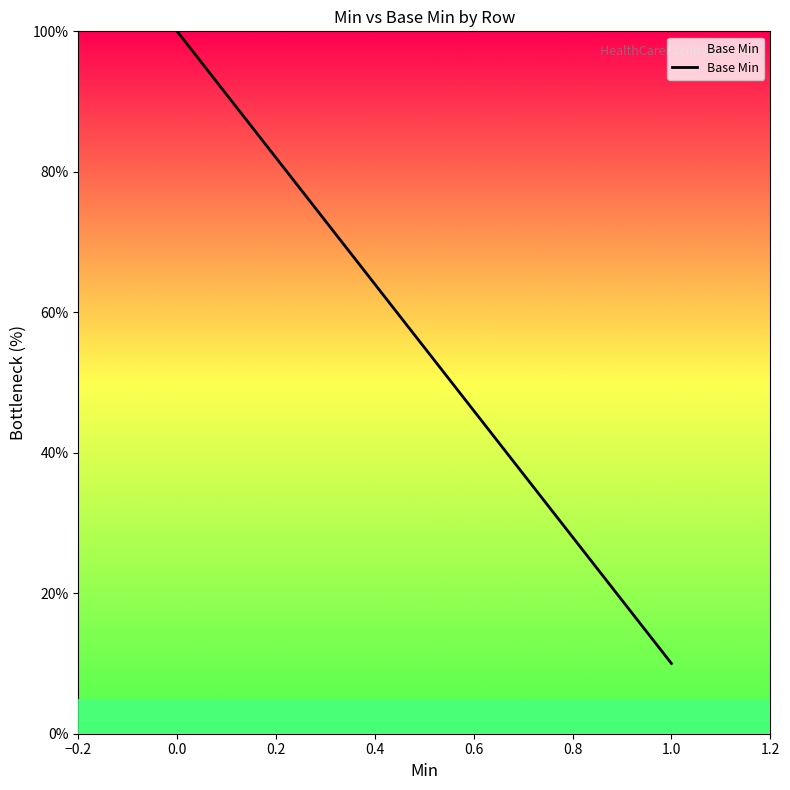

Reading left to right, what are all the values shown in this chart?

100	10